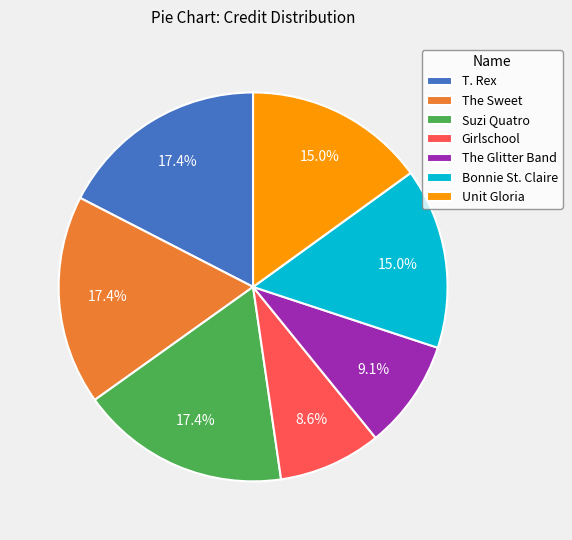

How many segments does this pie chart have?

7